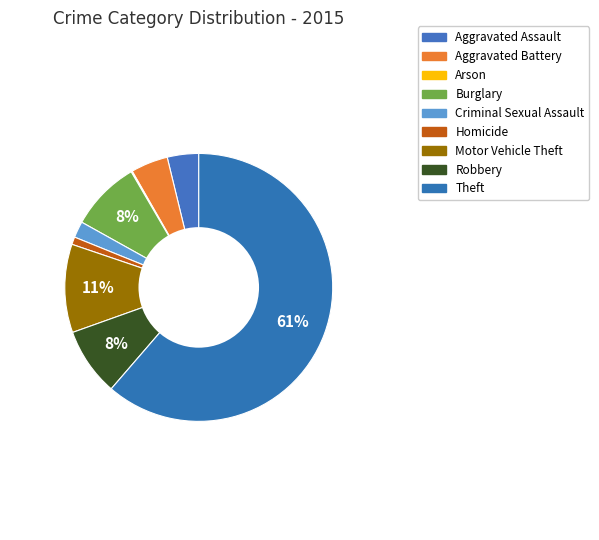

What percentage is NOT represented by Arson?

99.9%